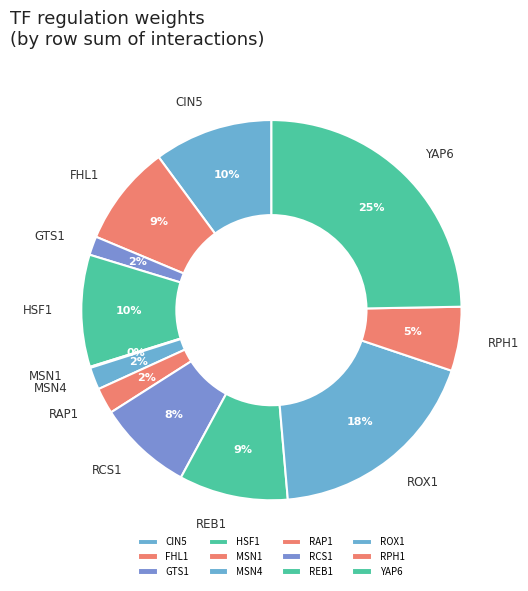

Is there any slice that represents more than half of the pie?

No